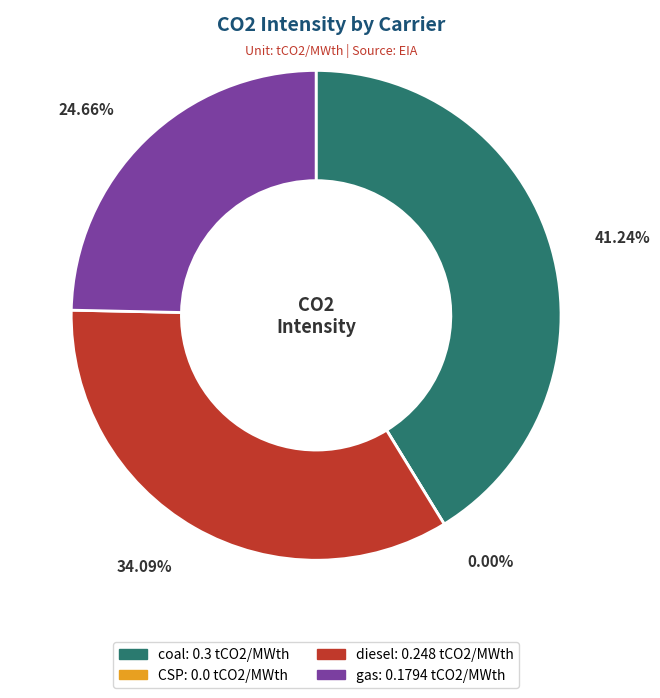

To the nearest percent, what percentage of the pie is diesel?

34%